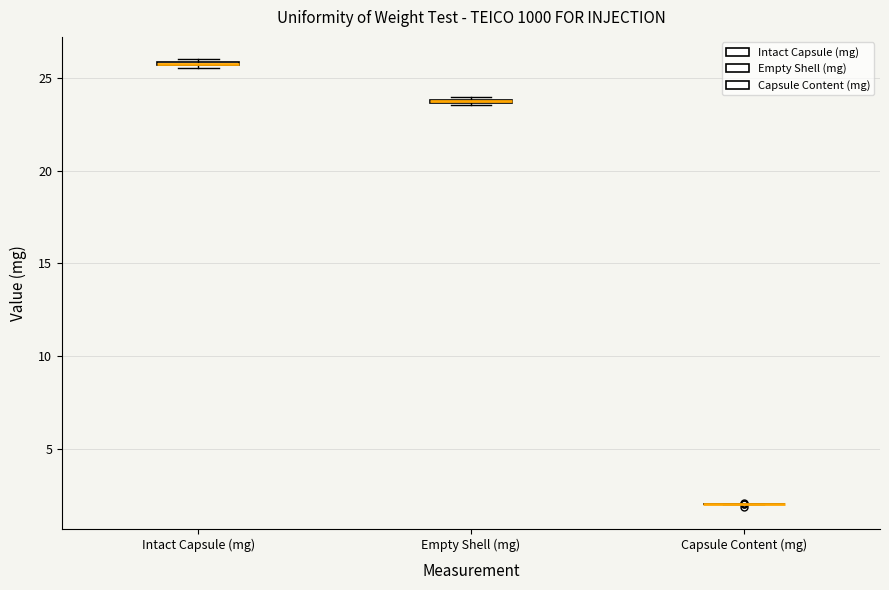

Where is the lower edge of the box for Empty Shell (mg) on the y-axis? The values are not printed on the chart, so give them approximately, as read against the axis.

23.5